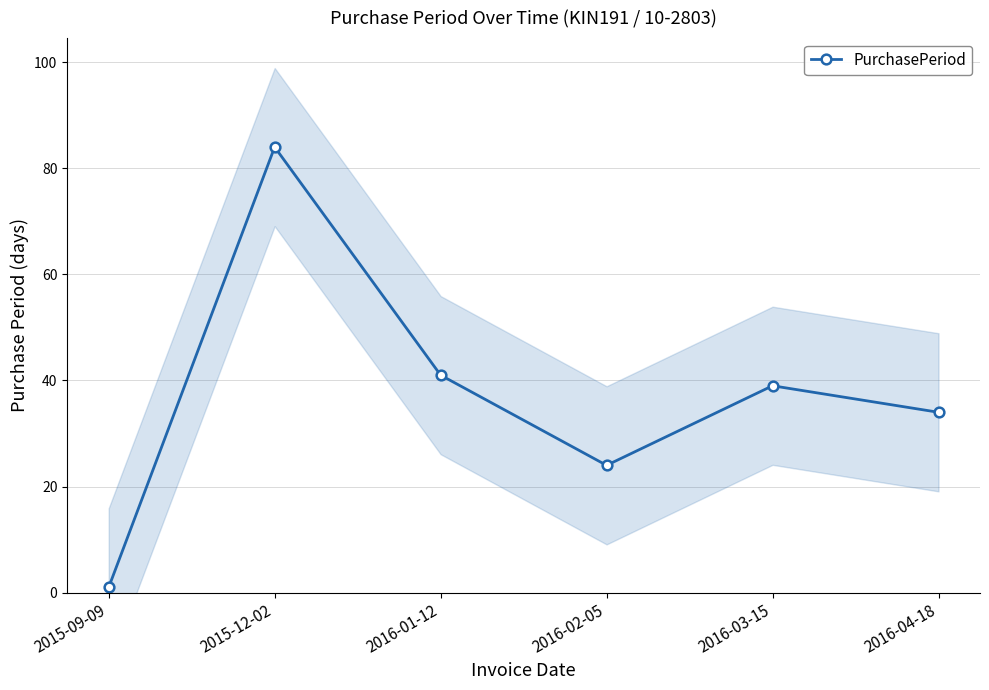

How many values are below 39?

3